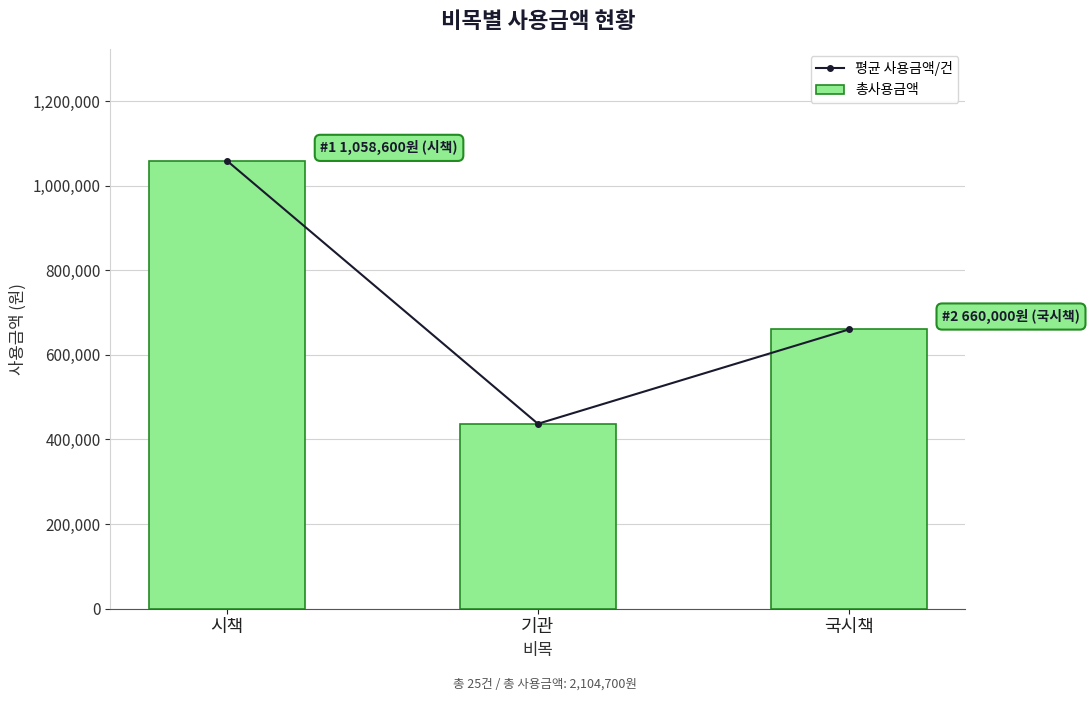

What is the sum of the 평균 사용금액/건 values at 시책 and 국시책?

1718600